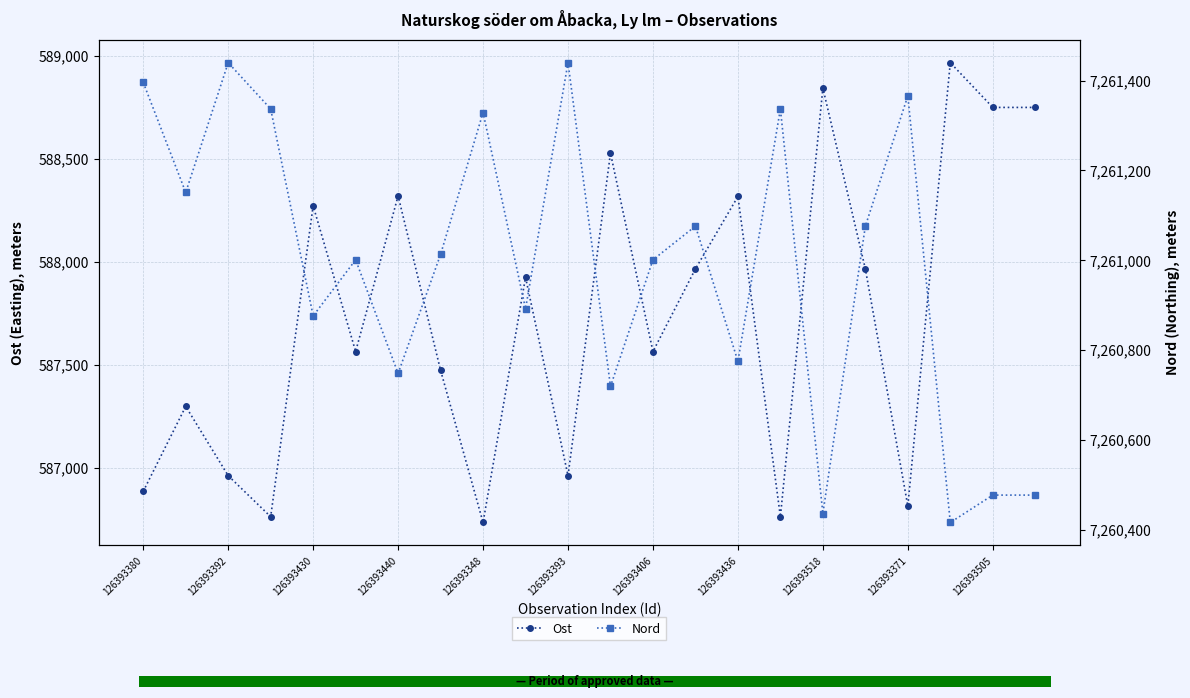

What is the highest value of the Ost series?

588966